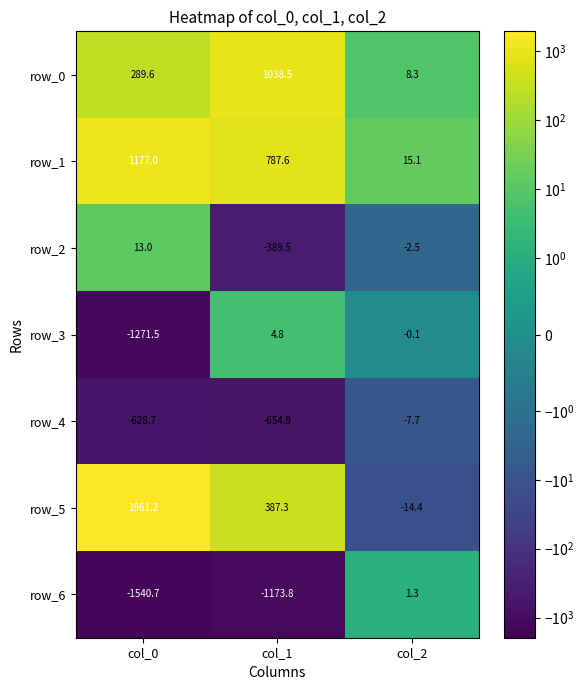

How many negative values does the row_3 series have?

2